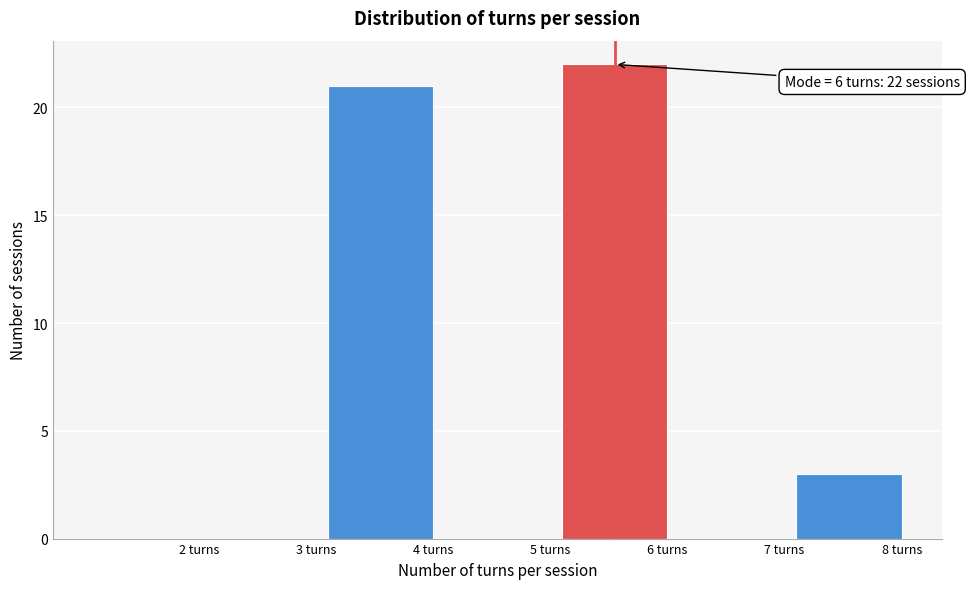

Reading left to right, transcribe all the data shown in this chart.

2 turns=0	3 turns=0	4 turns=21	5 turns=0	6 turns=22	7 turns=0	8 turns=3